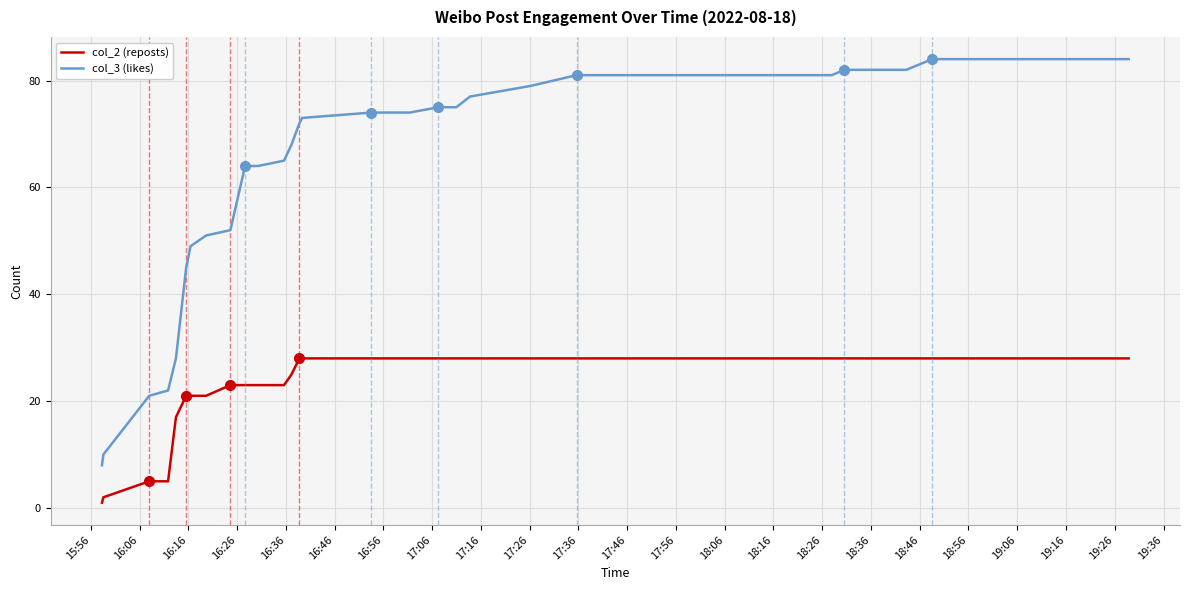

Which series has the widest spread of values?

col_3 (likes)